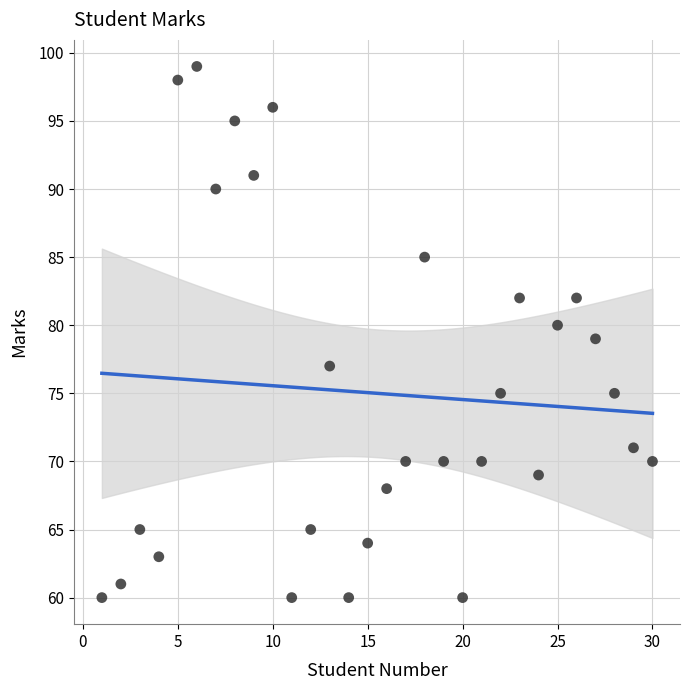

What is the range of X values (max minus min)?

29